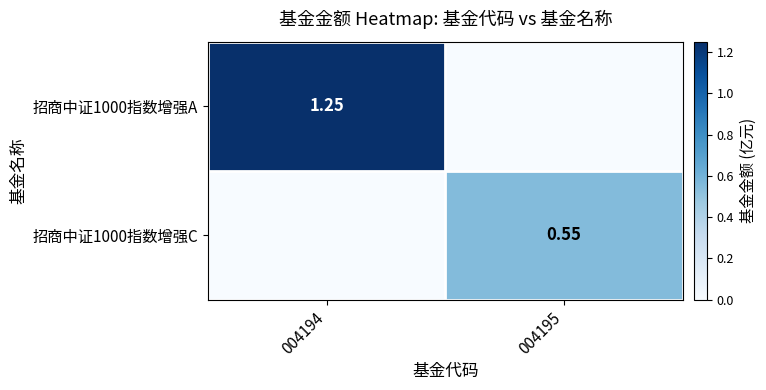

At which category does the chart reach its minimum across all series?

004195